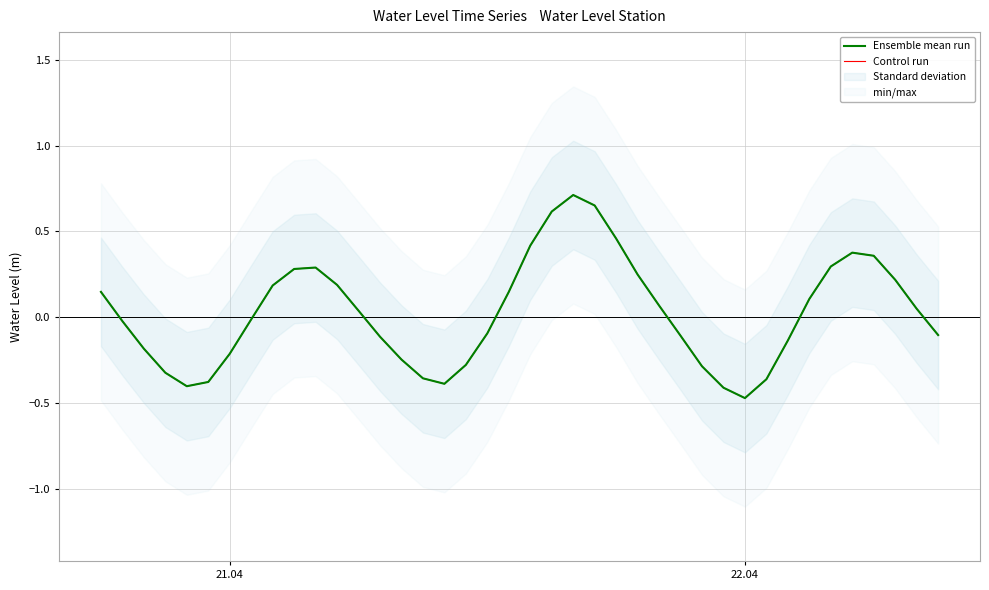

True or false: Control run has more than 1 points higher than both neighbors.

True